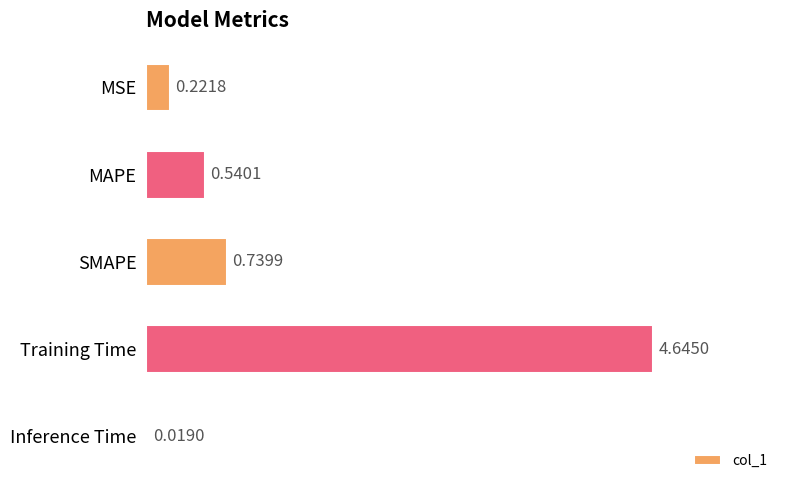

Where is the data nearest to the value 2?

SMAPE